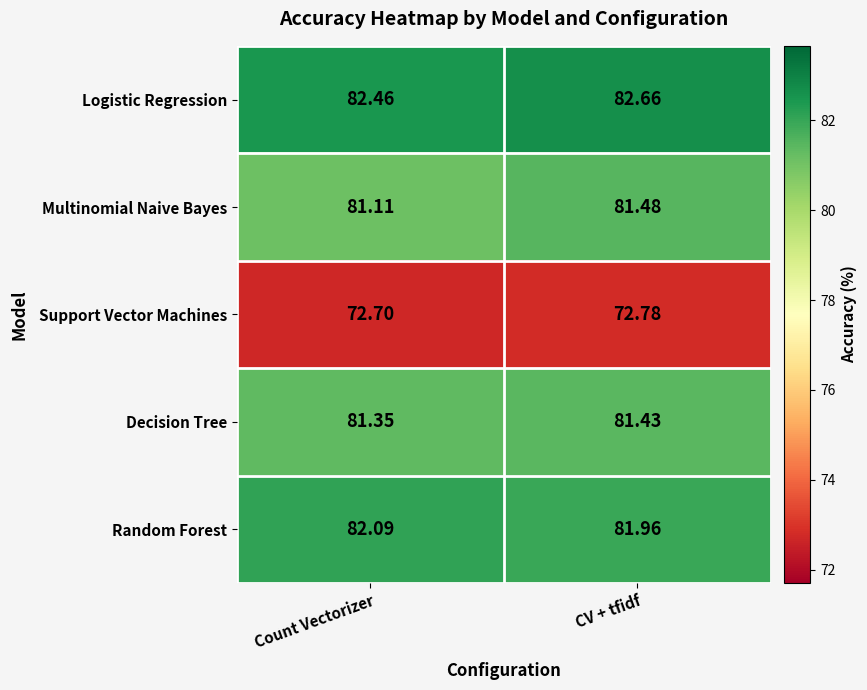

Is the value of Decision Tree at CV + tfidf greater than the value of Random Forest at Count Vectorizer?

No